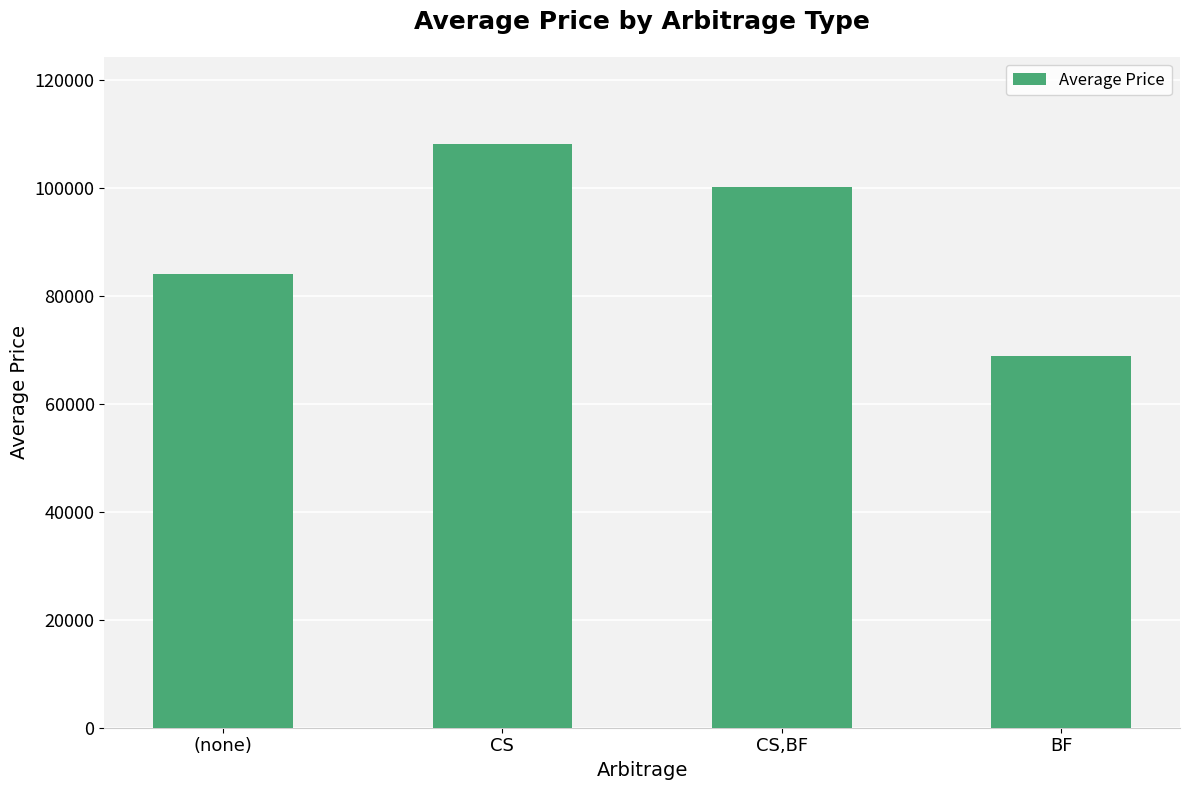

What is the change in value from (none) to BF?

-15320